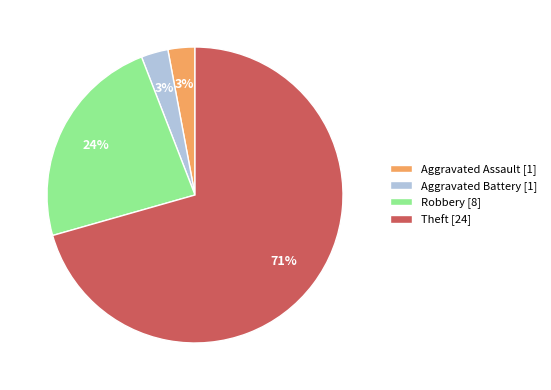

Is it true that Robbery is 24% of the pie?

True